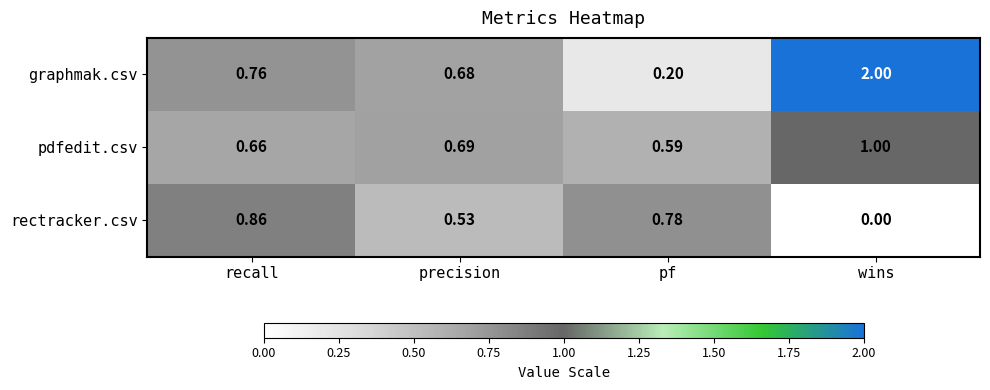

Which series has the widest spread of values?

graphmak.csv